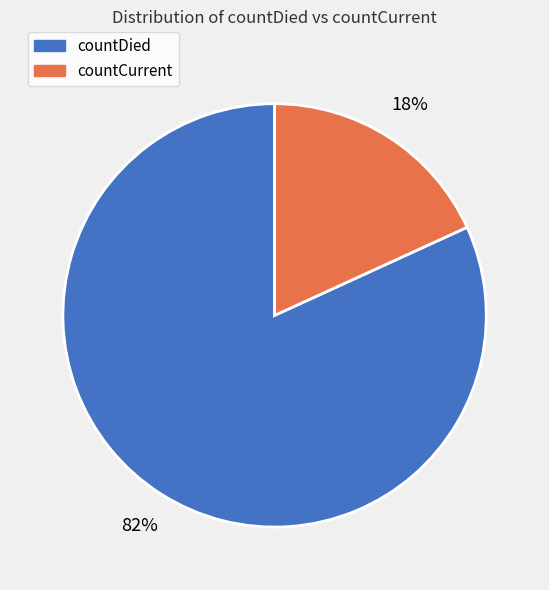

How many slices are in this pie chart?

2